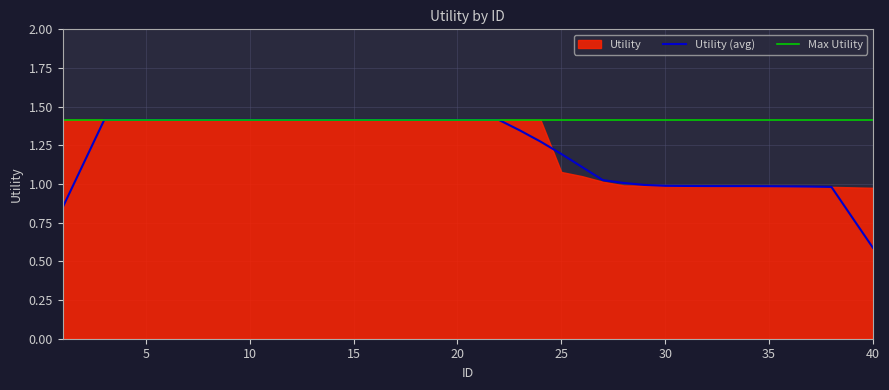

Is the value of Utility_smooth at 4 greater than the value of Utility at 27?

Yes